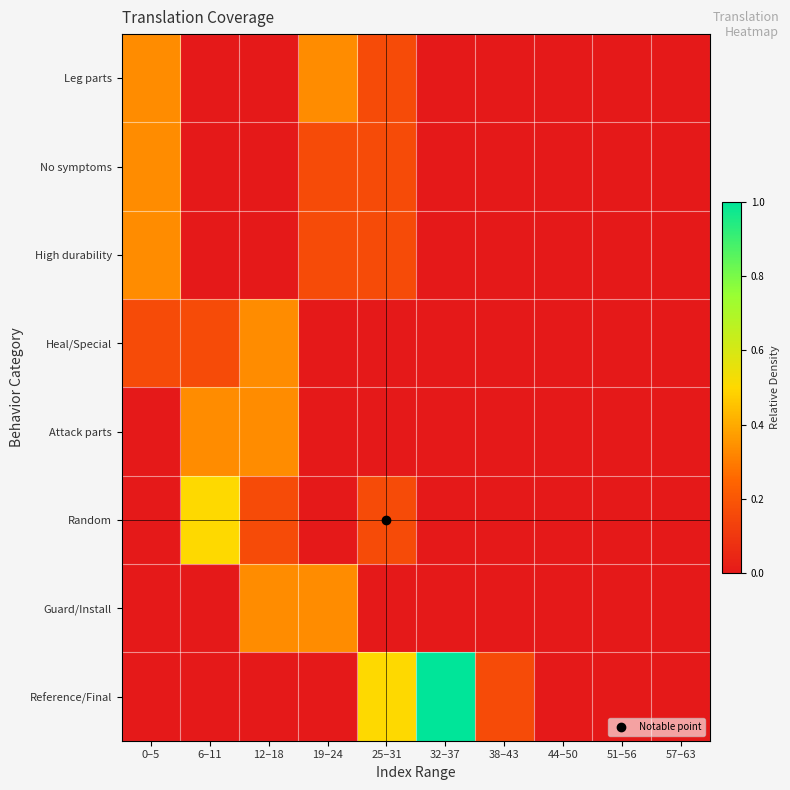

What is the total value across all series at 0–5?

1.2